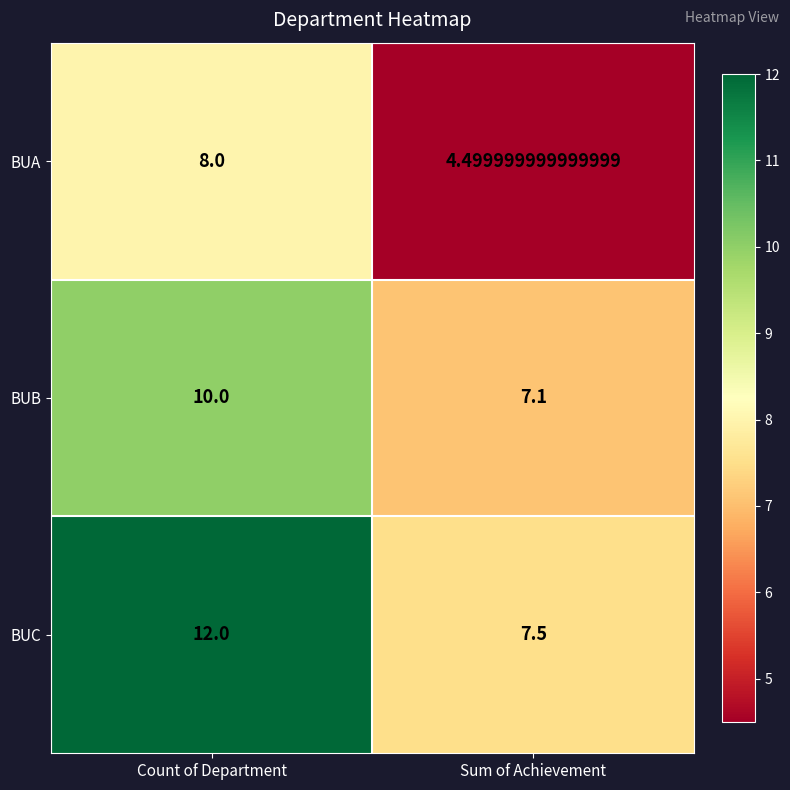

At Sum of Achievement, list the series in order from smallest to largest.

BUA, BUB, BUC